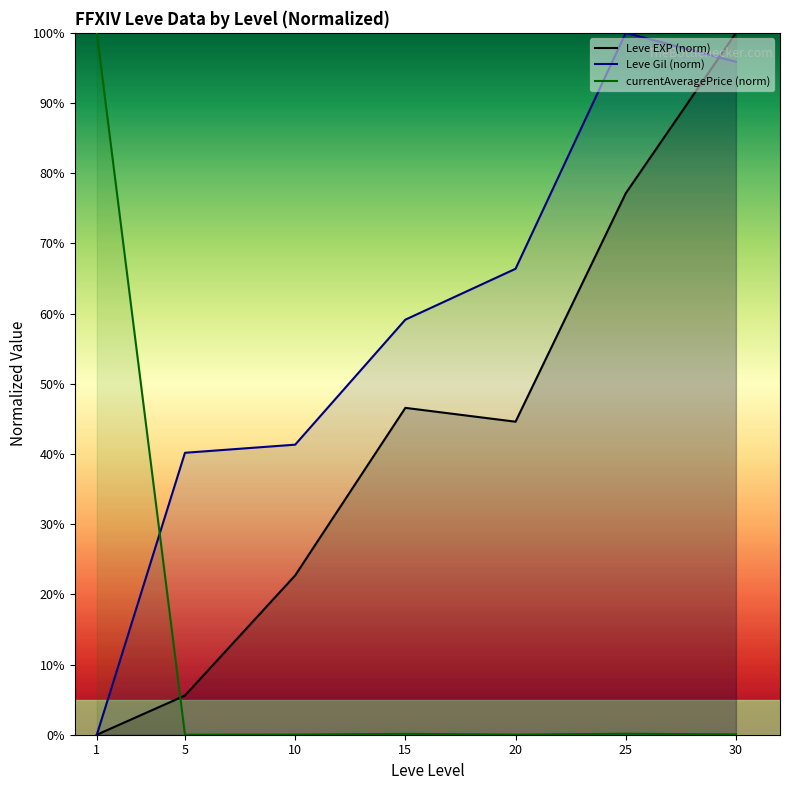

Where do Leve EXP (norm) and Leve Gil (norm) first cross each other?

25 and 30